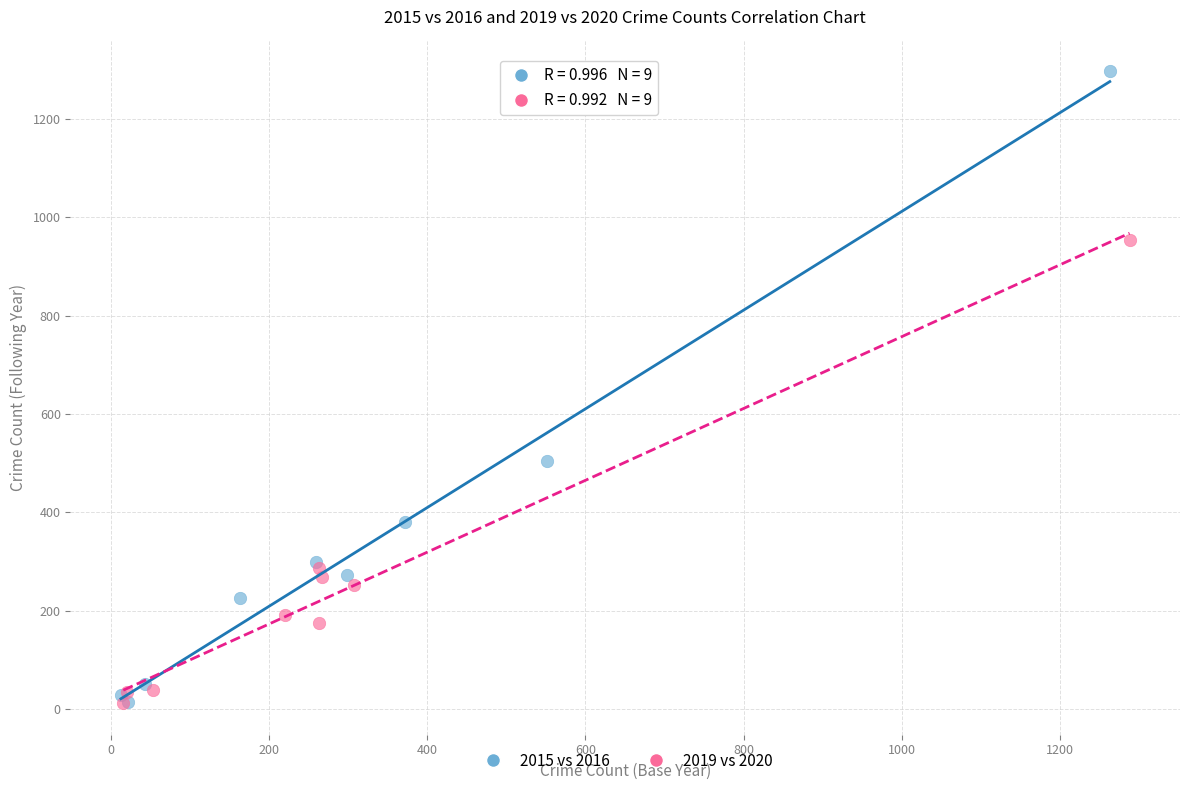

Which series has the widest spread of Y values?

2015 vs 2016